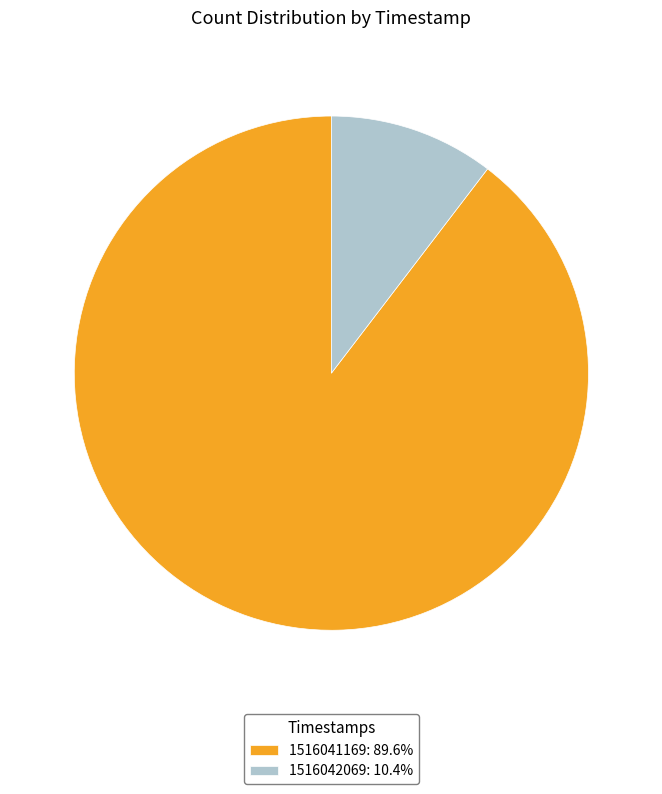

What is the ratio of the value at 1516041169: 89.6% to the value at 1516042069: 10.4%?

8.6